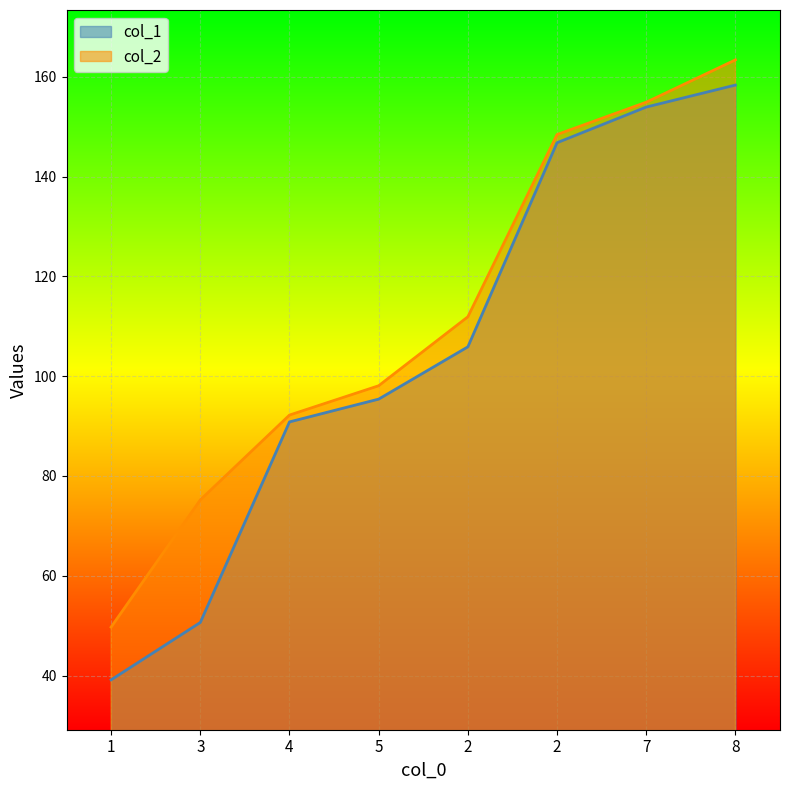

At which label does col_2 reach its peak?

8